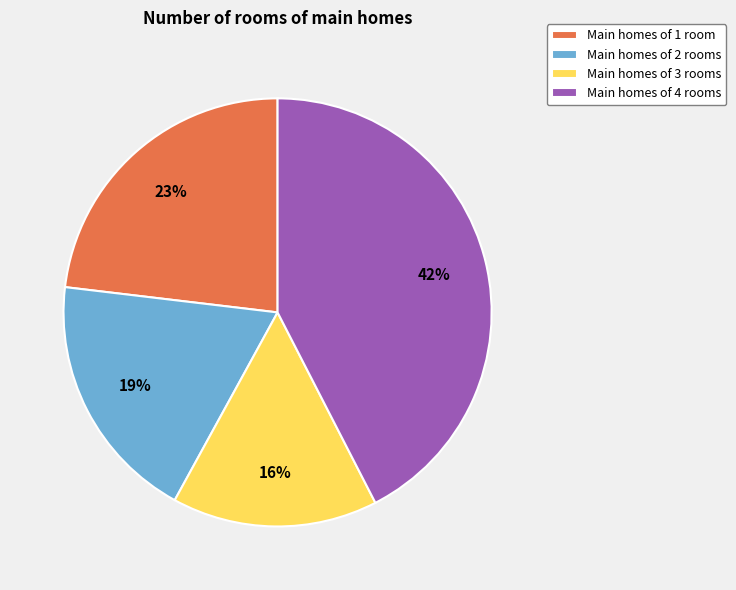

To the nearest percent, what is the average slice percentage?

25%